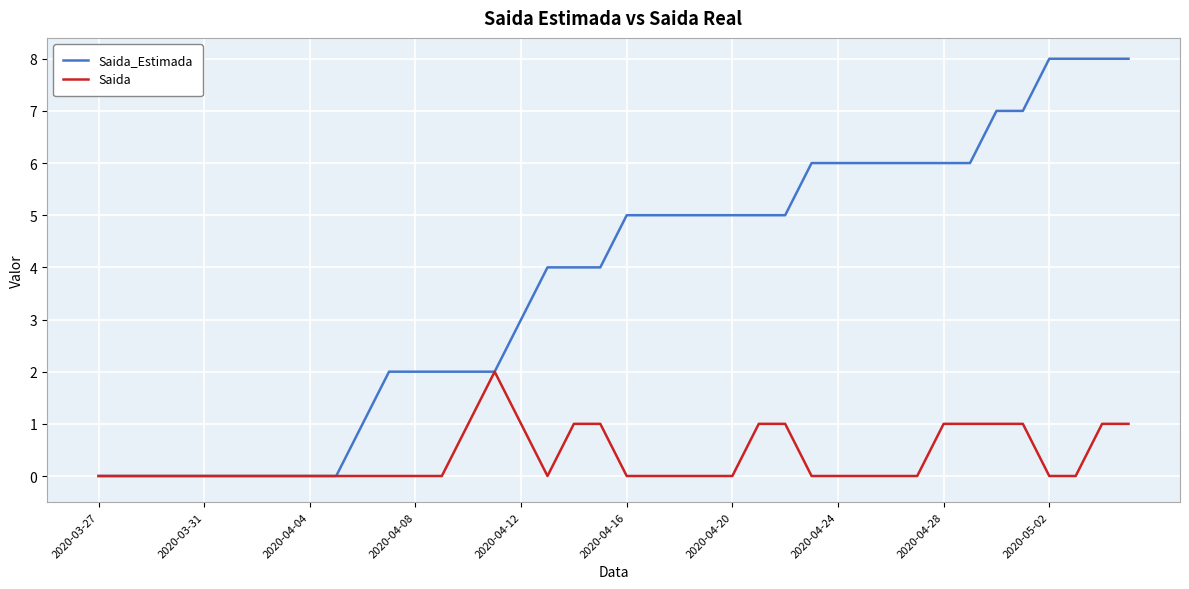

Which series has the largest total across all categories?

Saida_Estimada